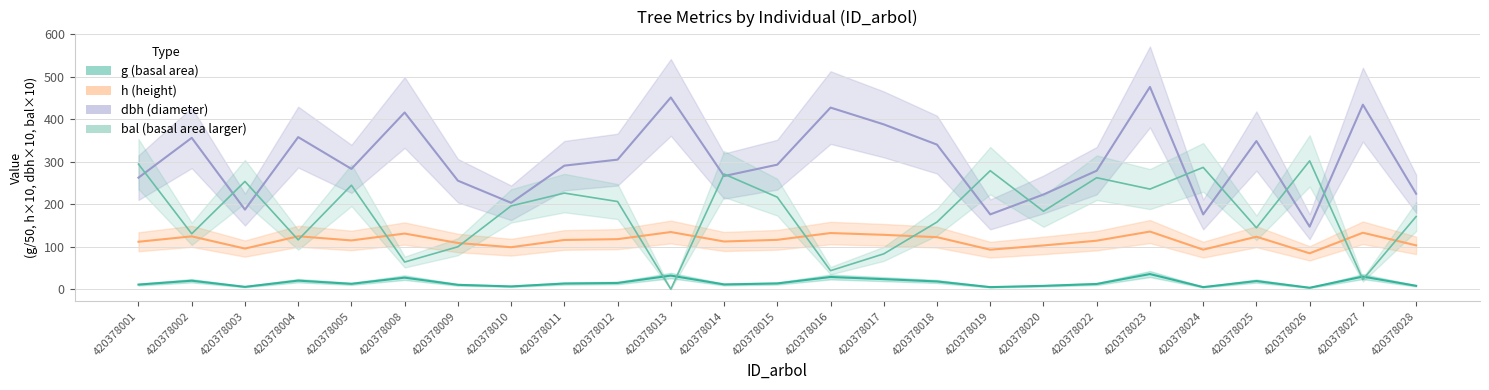

At which label does g first exceed 13?

420378002